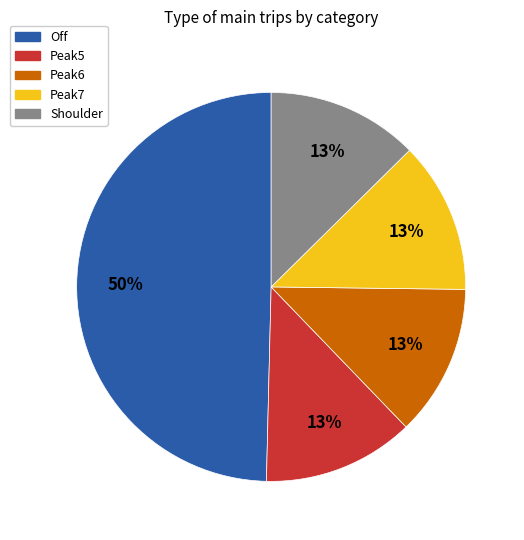

What is the largest slice in the pie chart?

Off